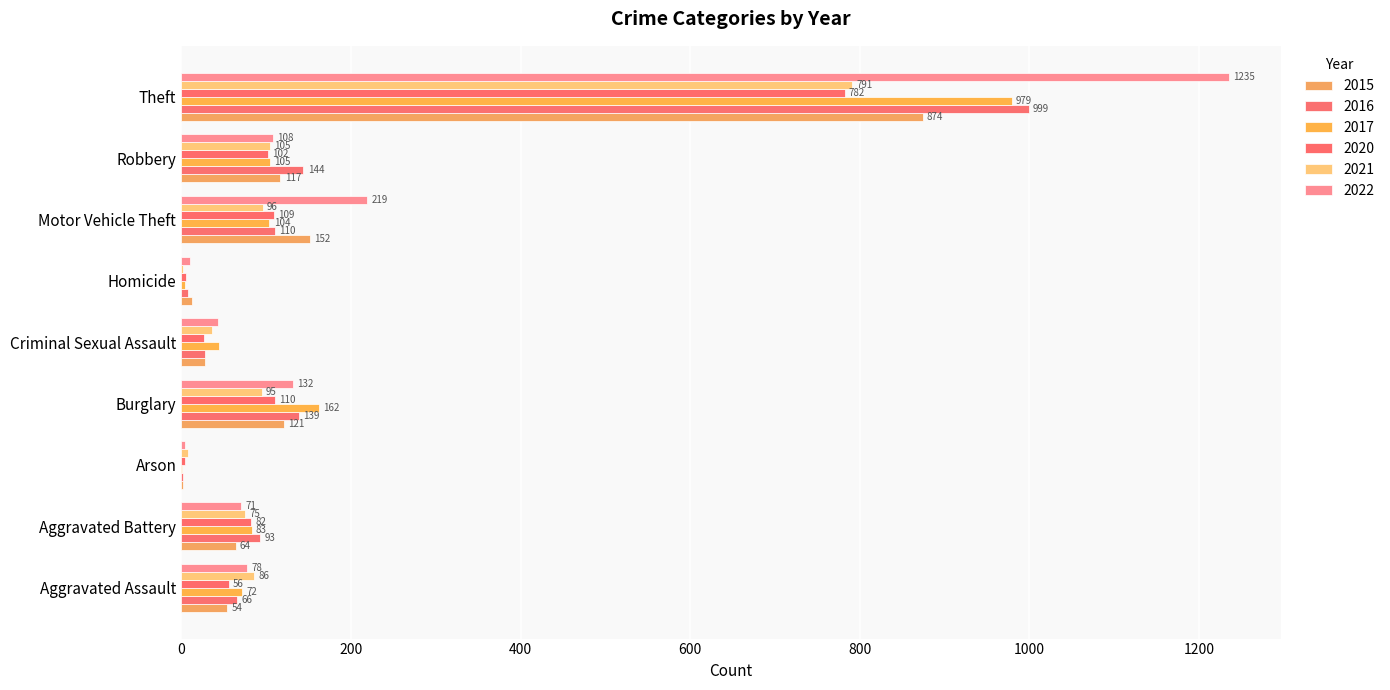

What is the sum of all 2020 values?

1278